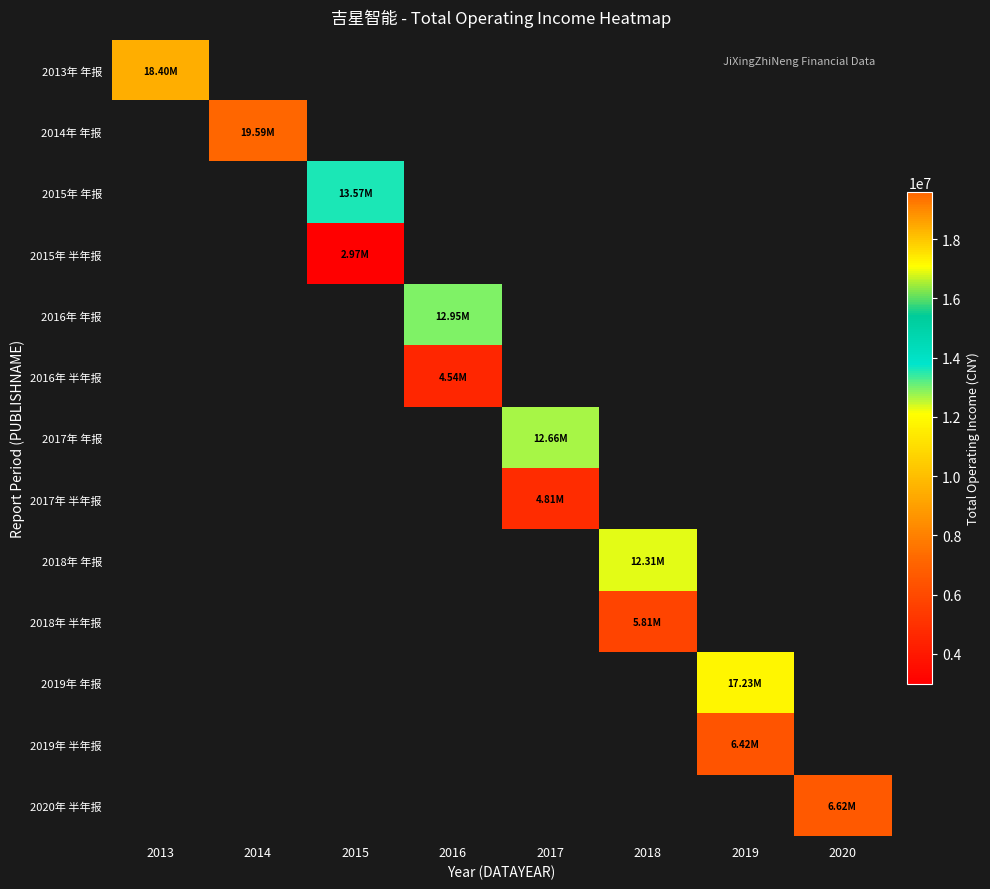

Is the value of 2018年 半年报 at 2014 greater than the value of 2015年 半年报 at 2018?

No